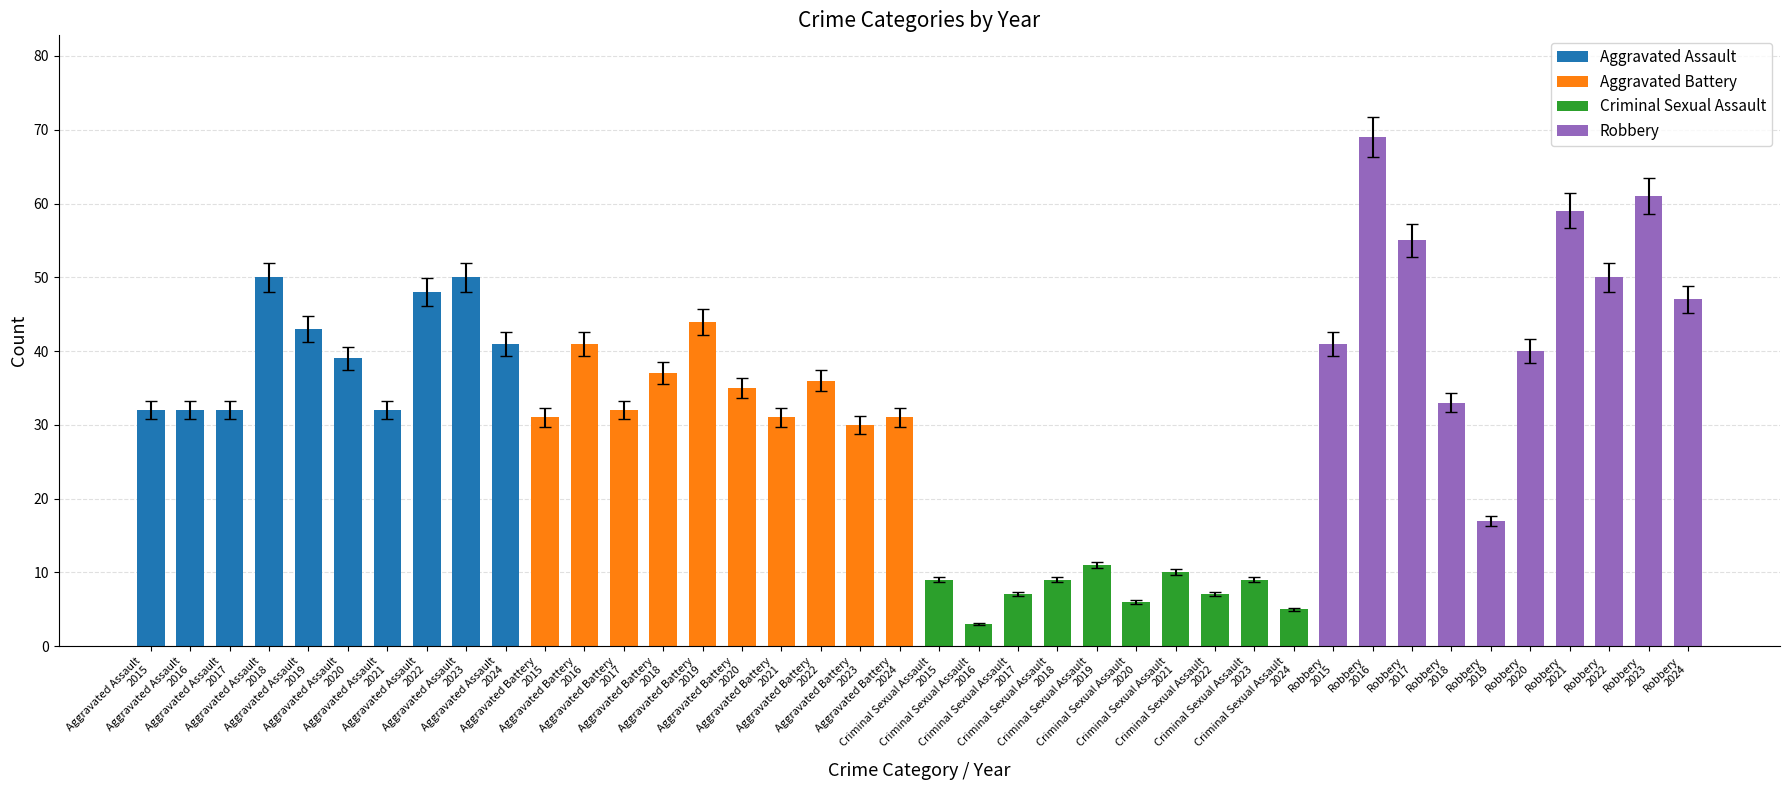

Which has a higher value, Aggravated Assault
2016 or Aggravated Assault
2022?

Aggravated Assault
2022